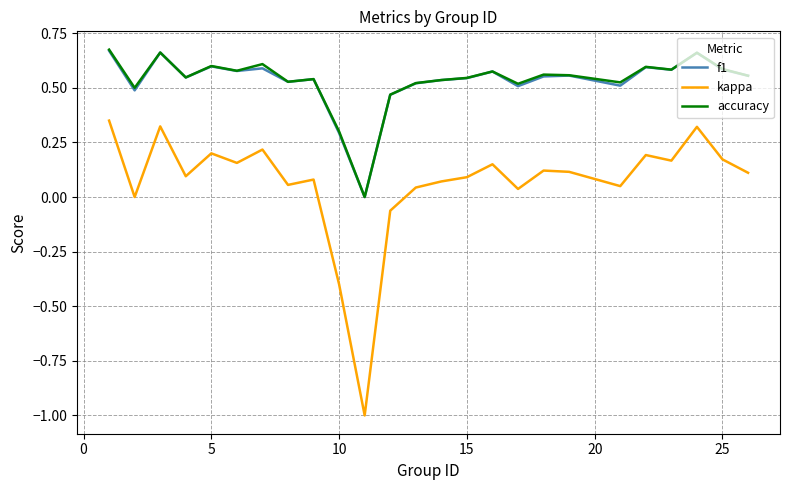

True or false: kappa and f1 cross at least once.

False